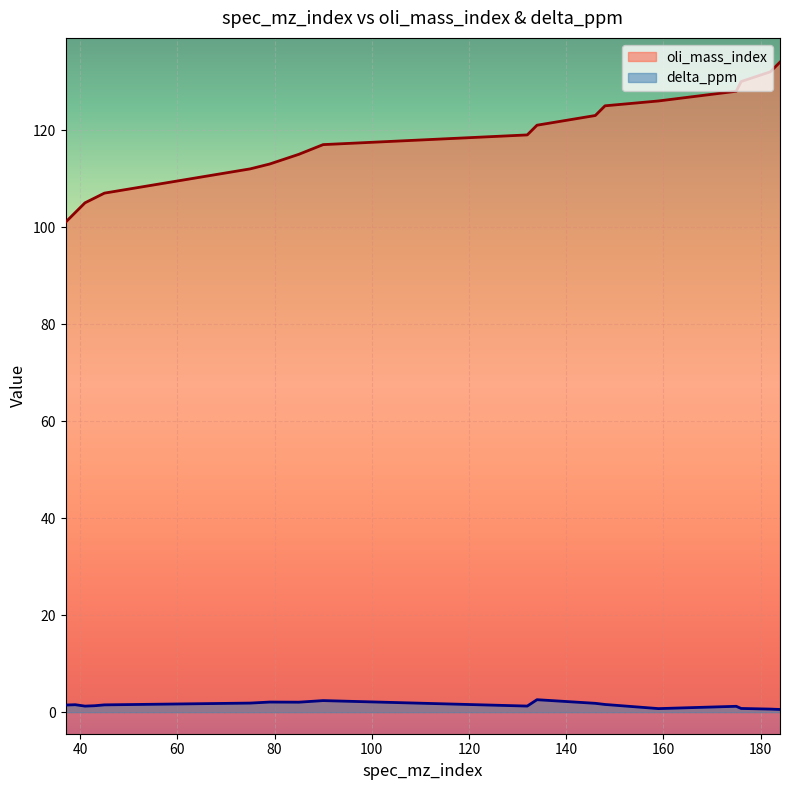

Rank the series at 132 from highest to lowest value.

oli_mass_index, delta_ppm